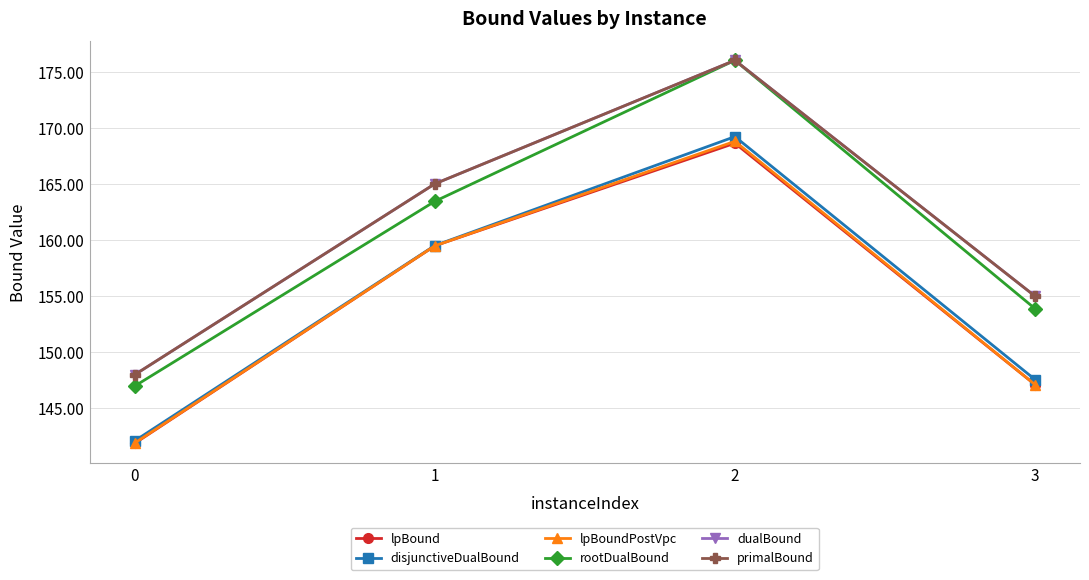

The lpBound series shows 159.5 at 1. True or false?

True